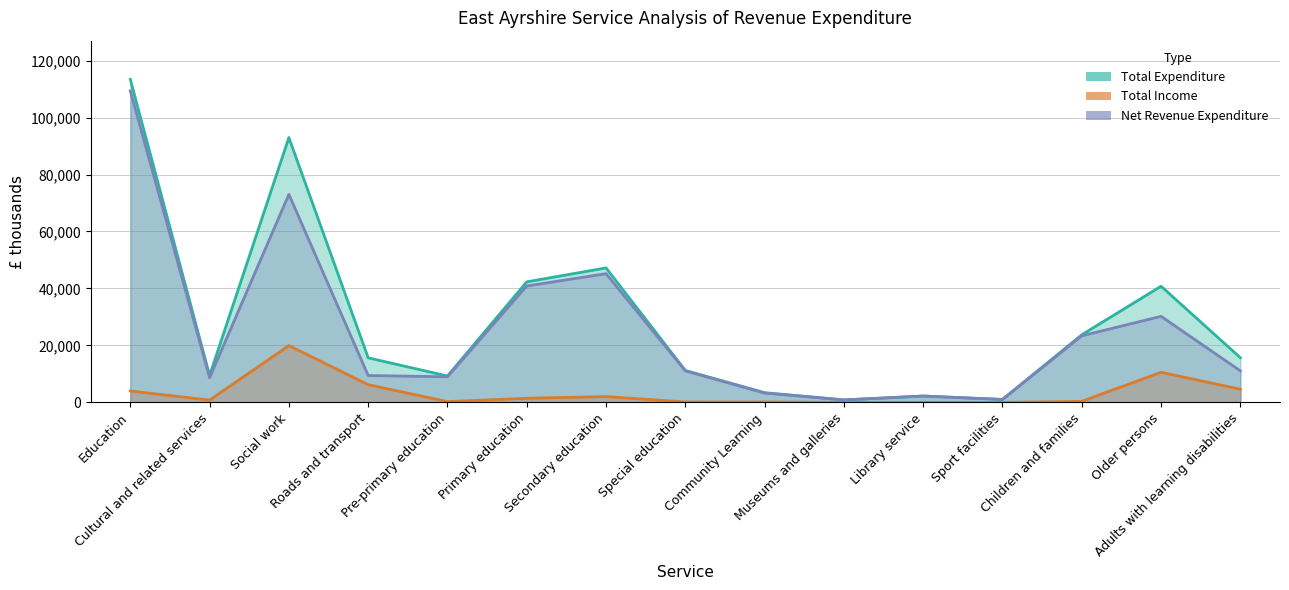

At which category does Total Income reach its first local peak?

Social work